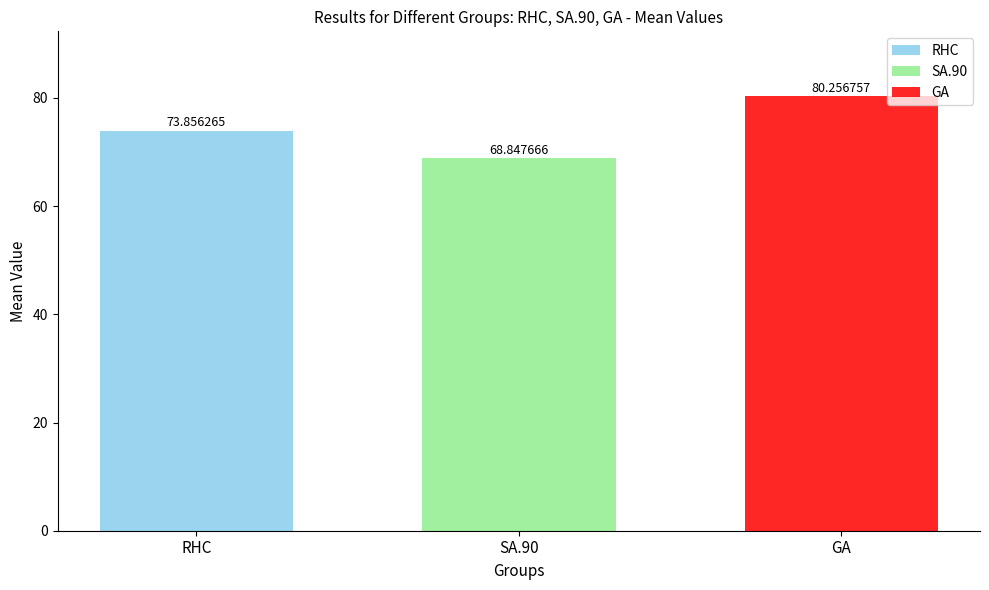

Rank the series at SA.90 from lowest to highest value.

SA.90, RHC, GA